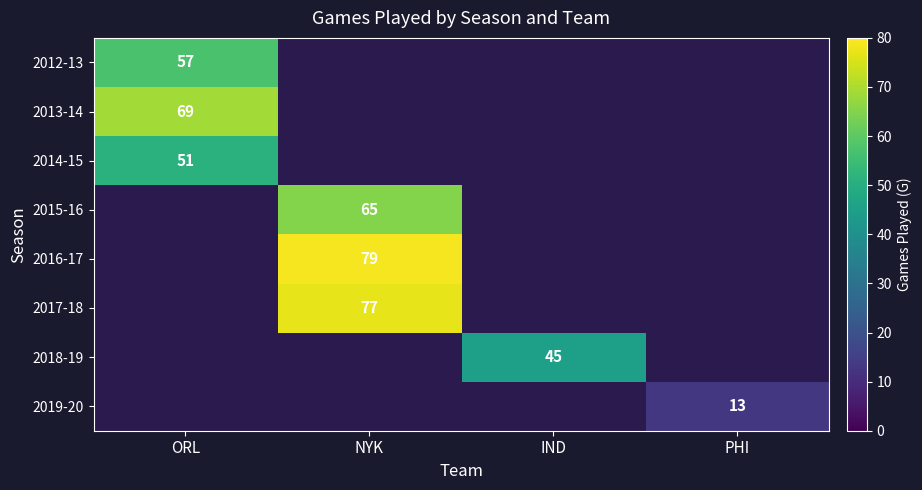

True or false: 2015-16 has a value of 99 at NYK.

False